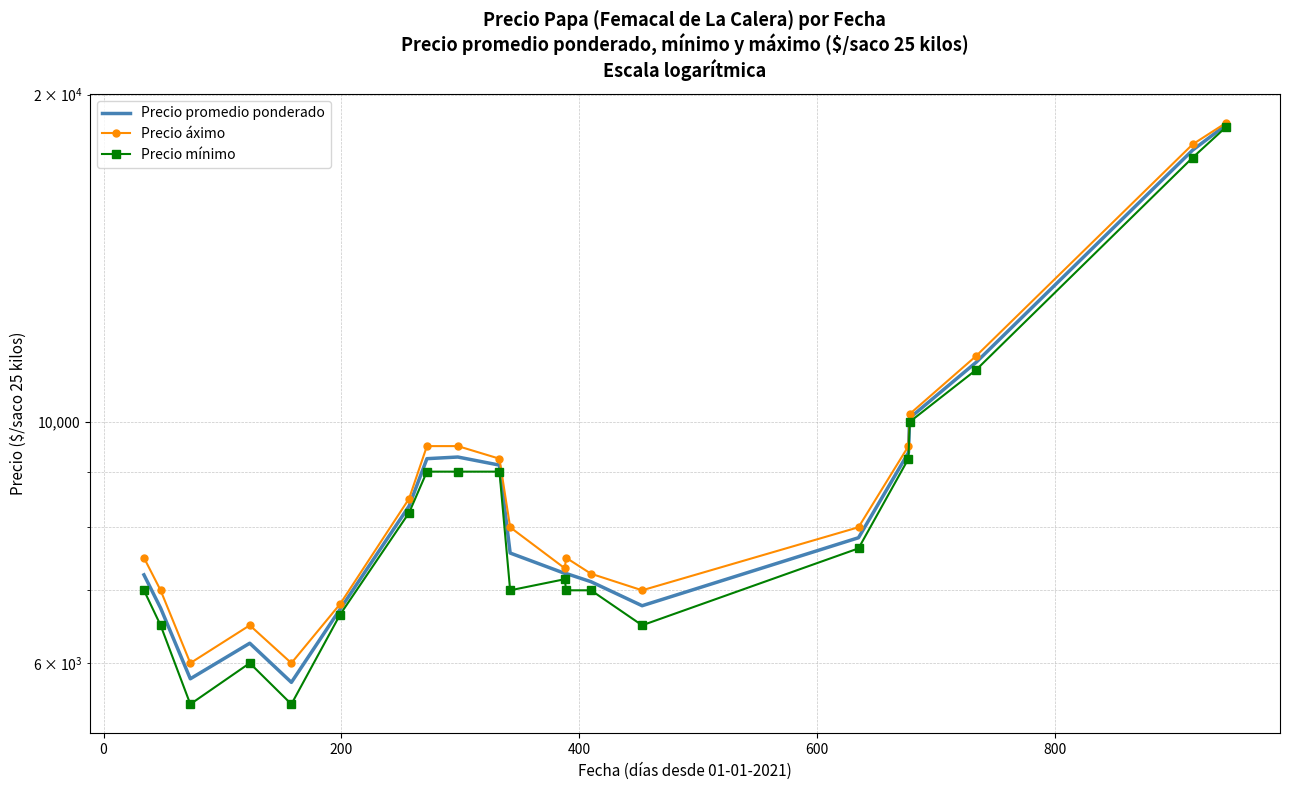

What are all the series names shown in the legend?

Precio promedio ponderado, Precio áximo, Precio mínimo